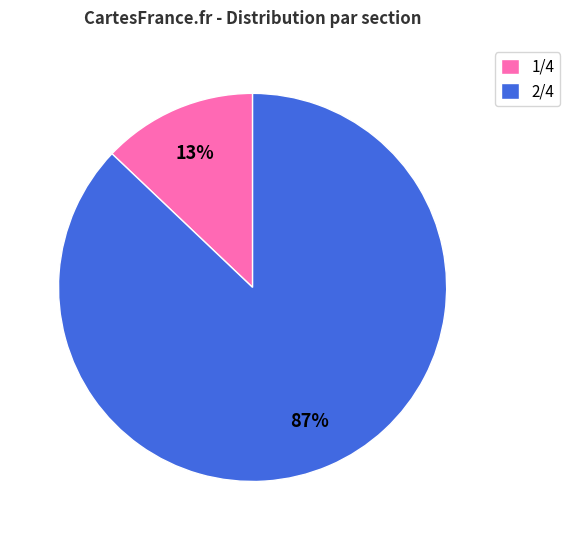

To the nearest percent, what portion does 1/4 represent?

13%